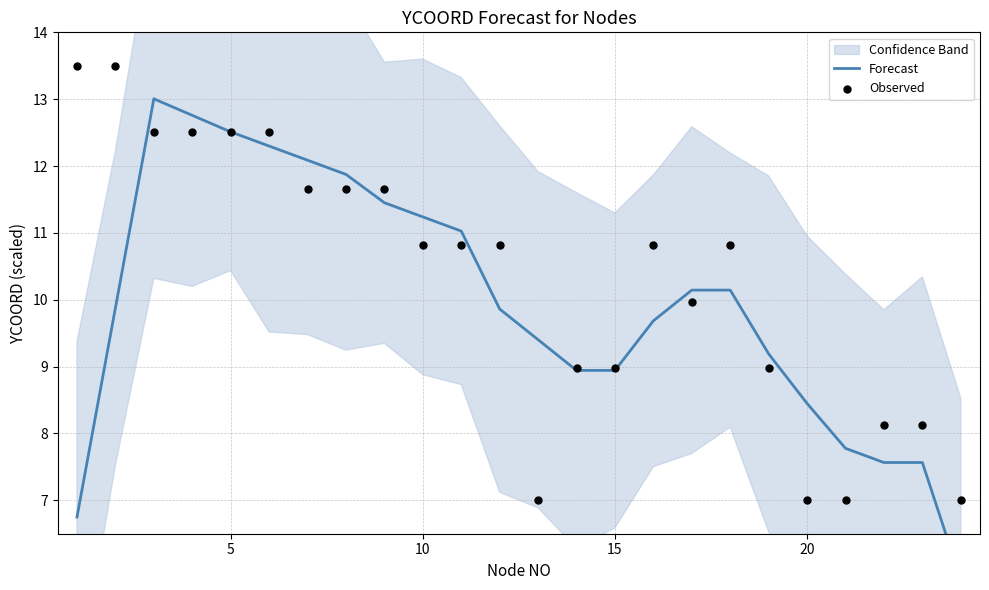

Which series reaches the maximum Y coordinate?

Observed